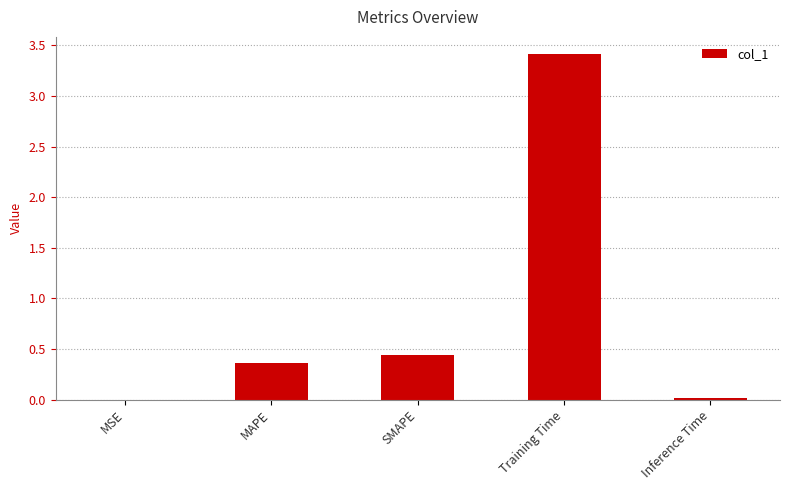

Is it true that the value at MSE is 0.0?

True